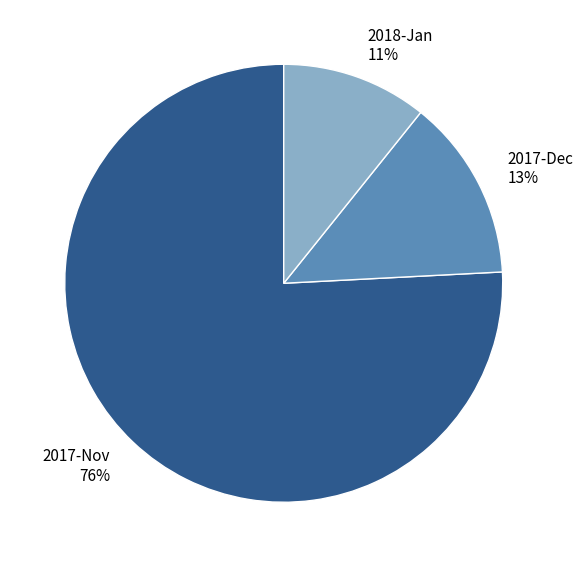

To the nearest percent, what portion does 2017-Nov 76% represent?

76%